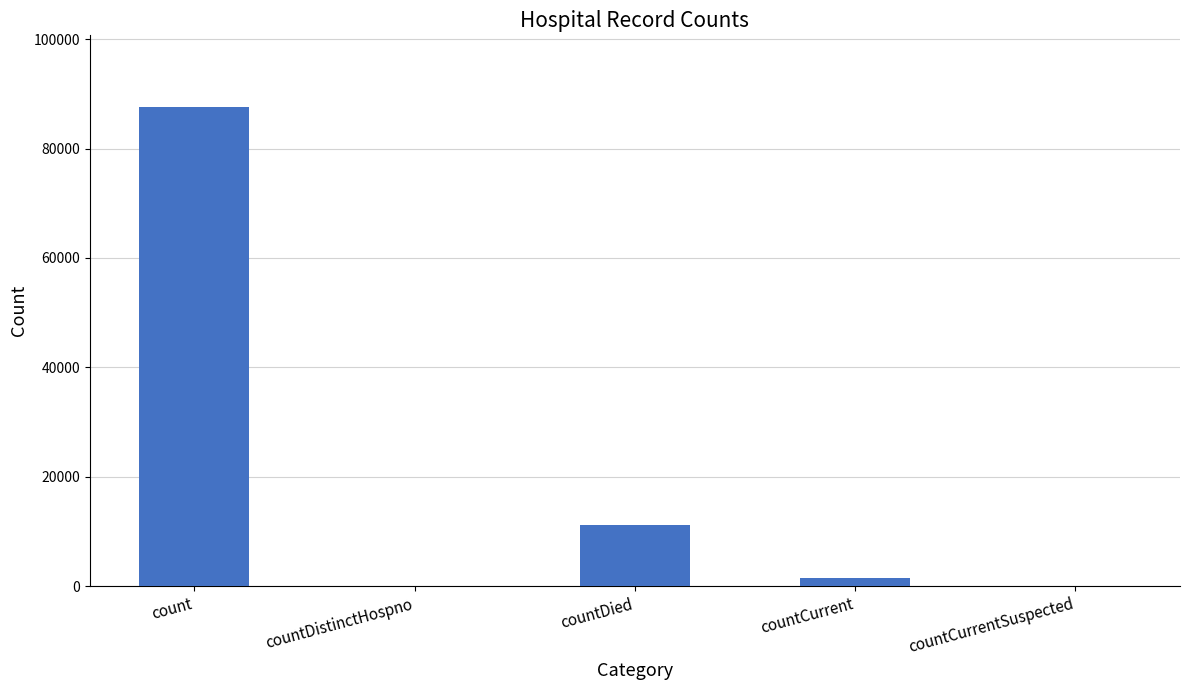

At which label is the value closest to 43777?

countDied